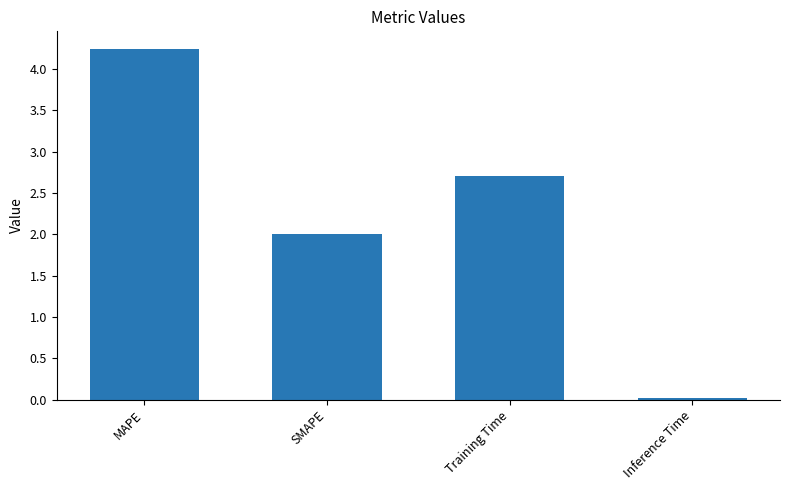

What is the value of the 3rd bar from the left?

2.7